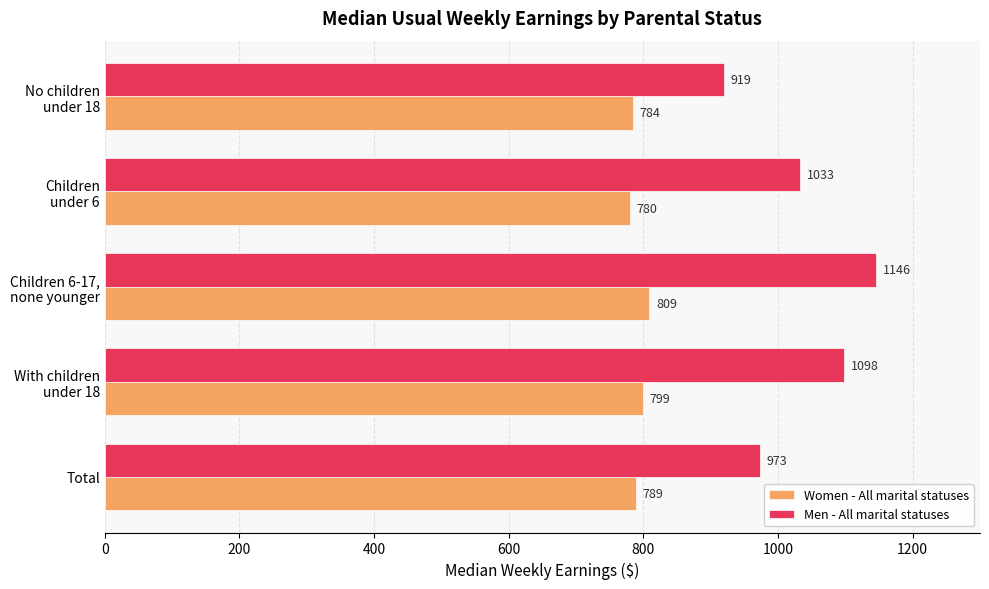

What are all the series names shown in the legend?

Women - All marital statuses, Men - All marital statuses